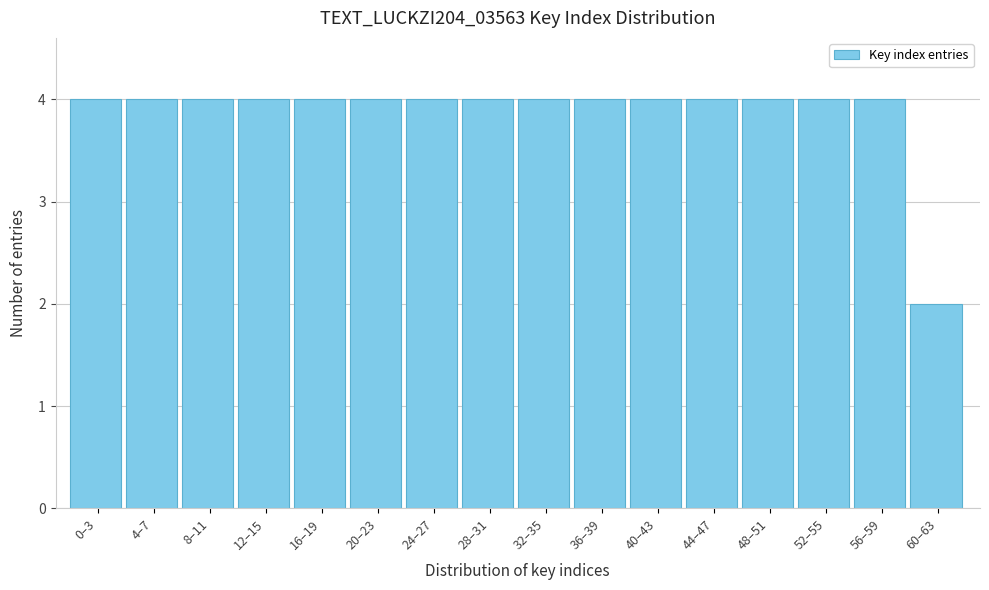

Reading left to right, transcribe all the data shown in this chart.

4	4	4	4	4	4	4	4	4	4	4	4	4	4	4	2